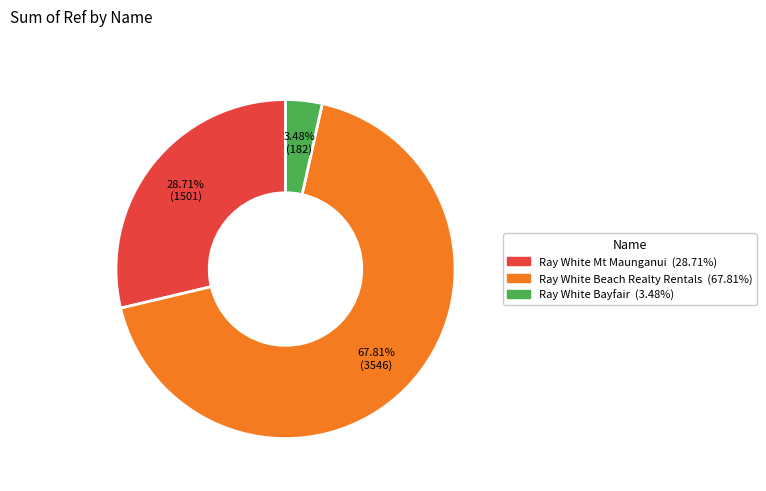

What percentage is NOT represented by Ray White Mt Maunganui?

71.3%